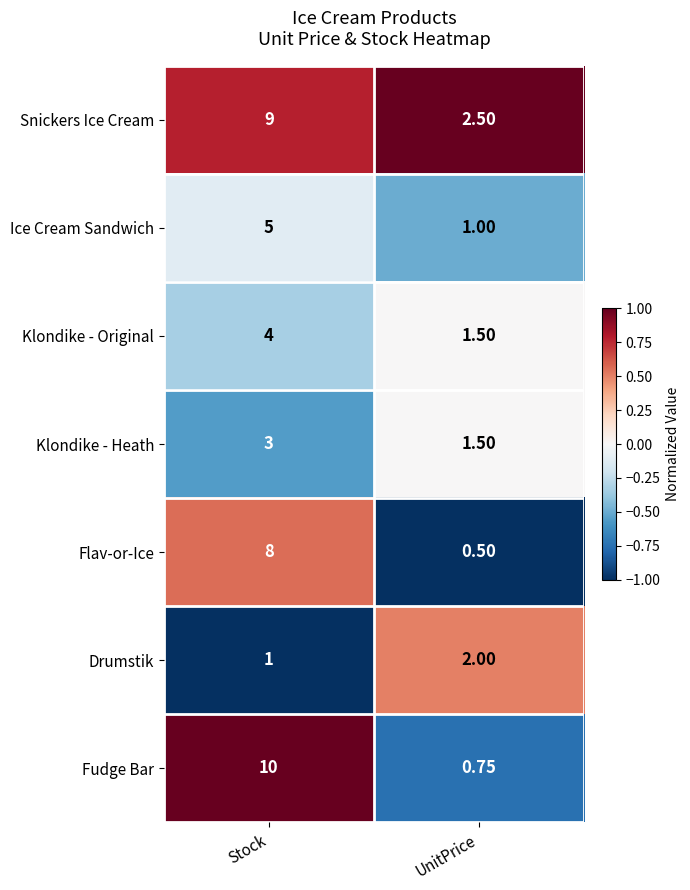

List the series in order of their peak value, lowest first.

Drumstik, Klondike - Heath, Klondike - Original, Ice Cream Sandwich, Flav-or-Ice, Snickers Ice Cream, Fudge Bar